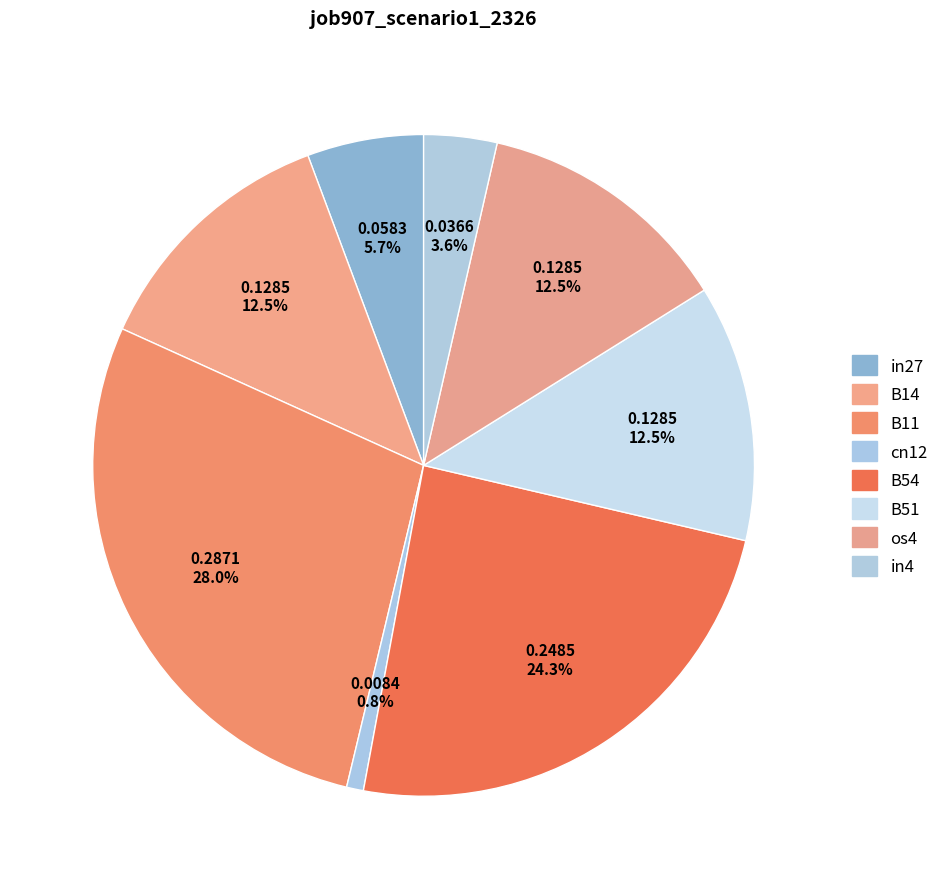

True or false: in4 accounts for 18% of the total.

False